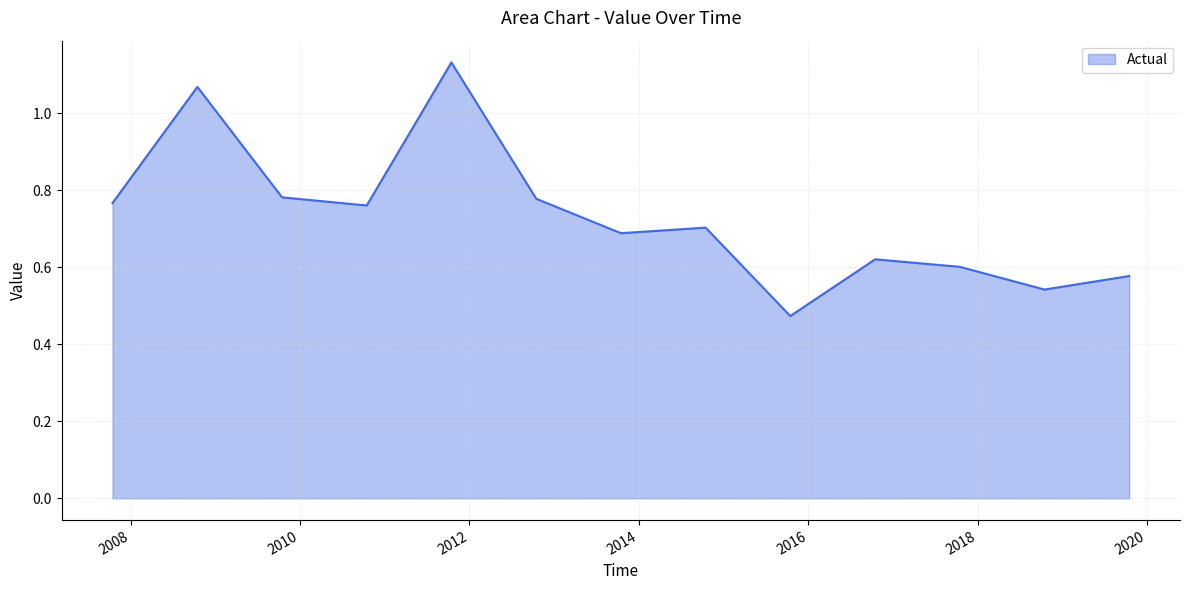

What is the difference between the maximum and minimum values?

0.7